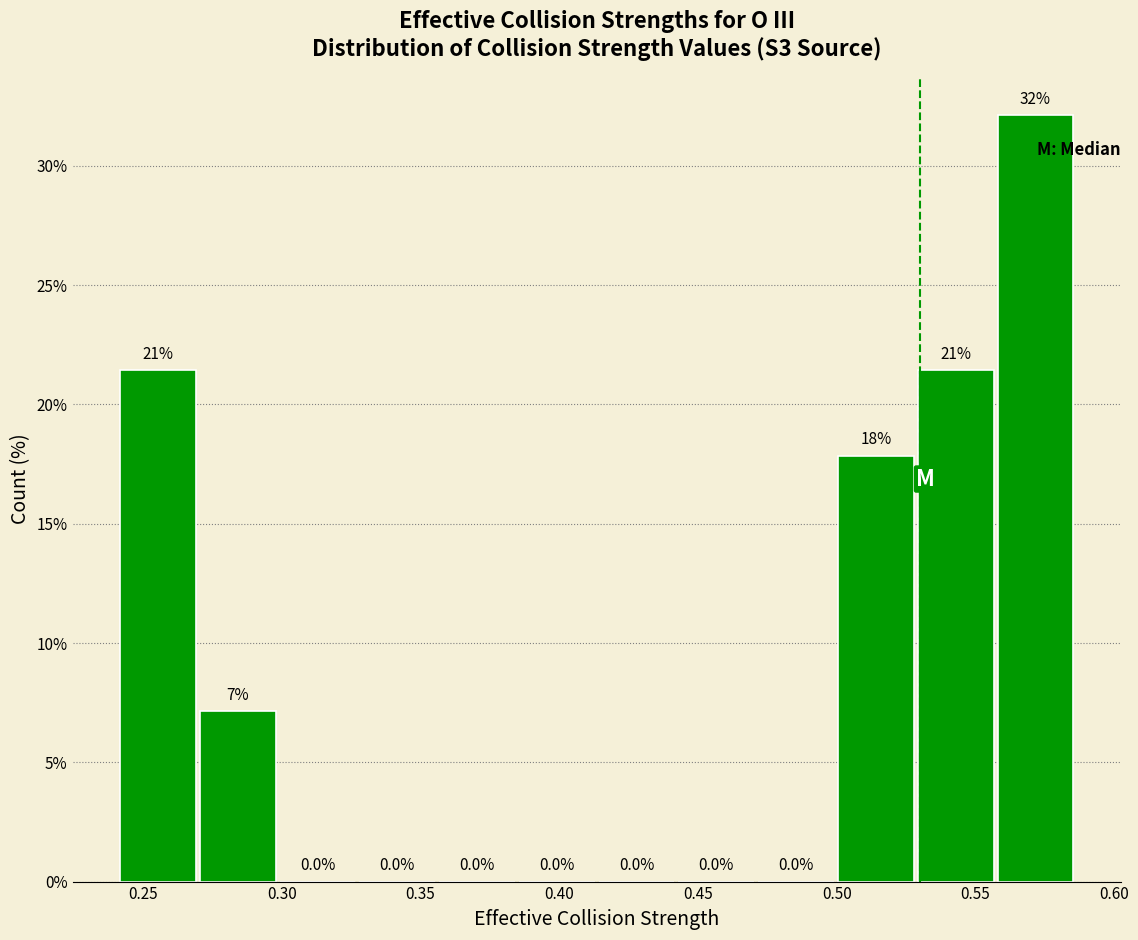

Over which range of the x-axis is the bar tallest?

0.555 to 0.585